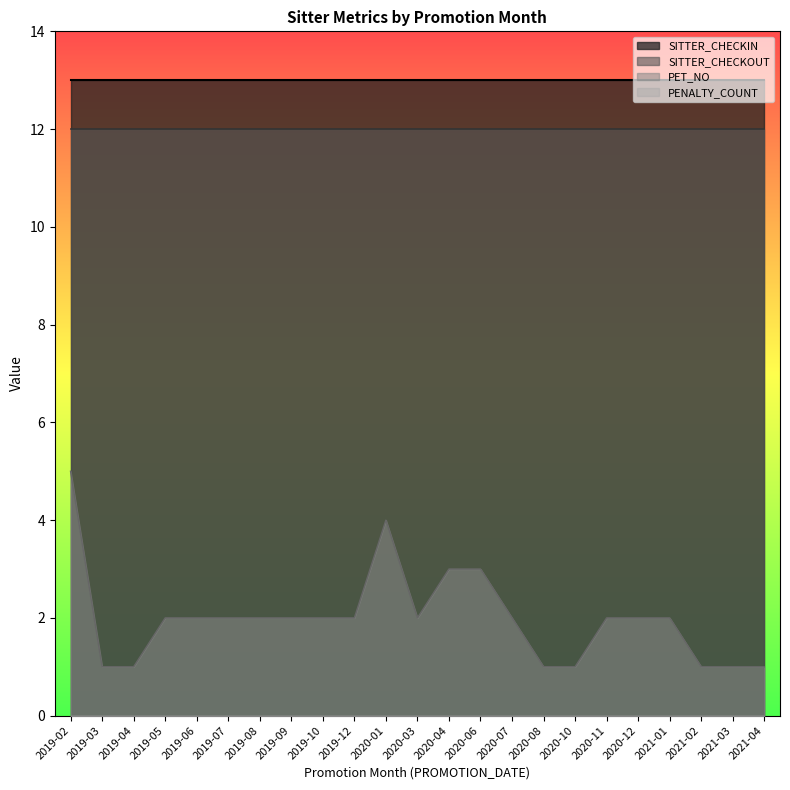

At which label does SITTER_CHECKIN reach its peak?

2019-02